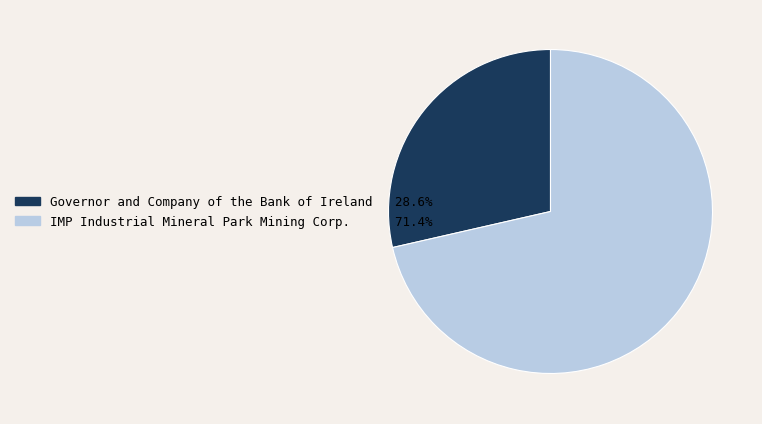

Between Governor and Company of the Bank of Ireland and IMP Industrial Mineral Park Mining Corp., which is larger?

IMP Industrial Mineral Park Mining Corp.